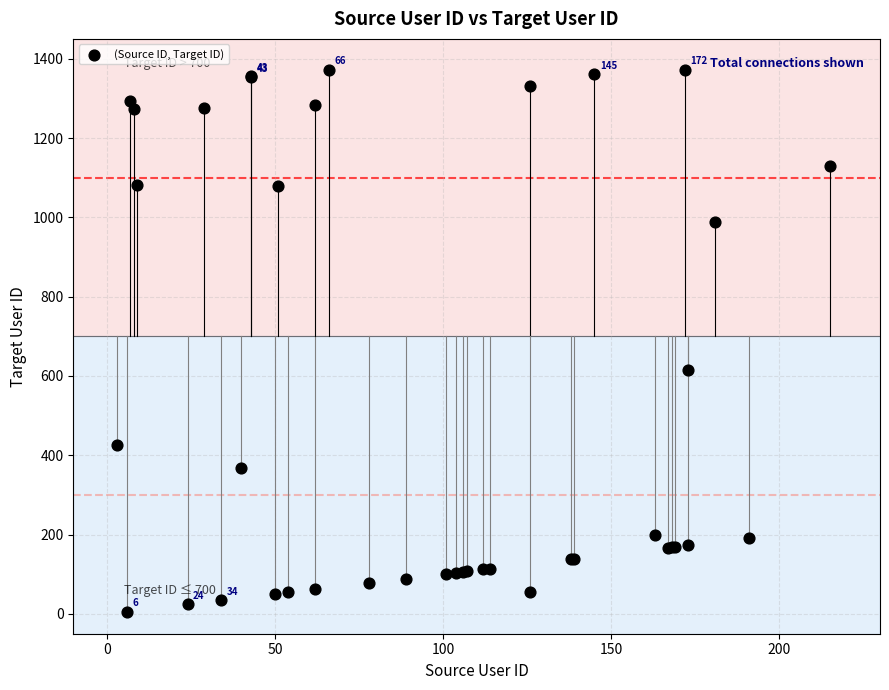

What Y value in the scatter plot is closest to 689?

614